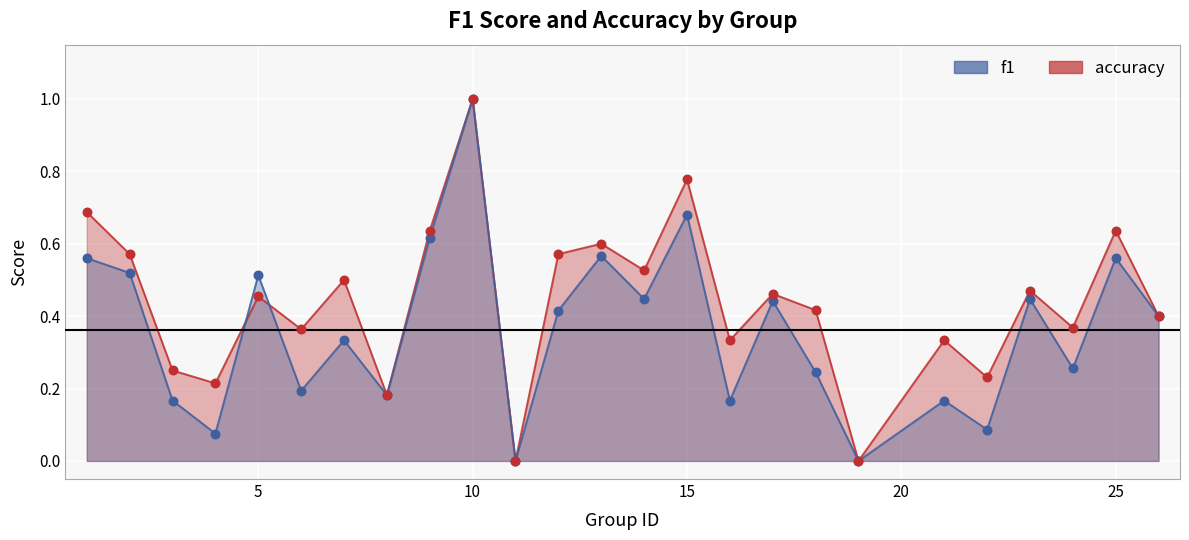

Is the value of f1 at 24 greater than the value of accuracy at 21?

No